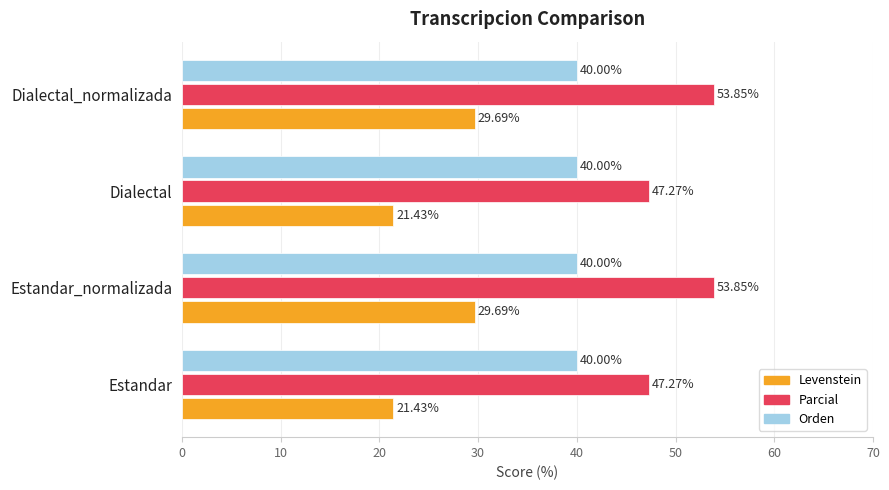

At how many categories does at least one series exceed 29?

4